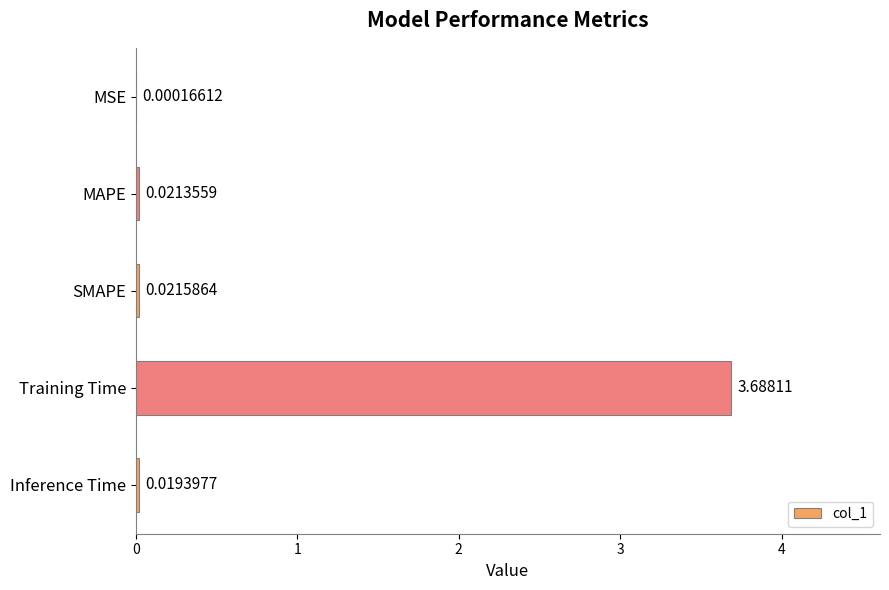

What is the sum of all values?

3.8